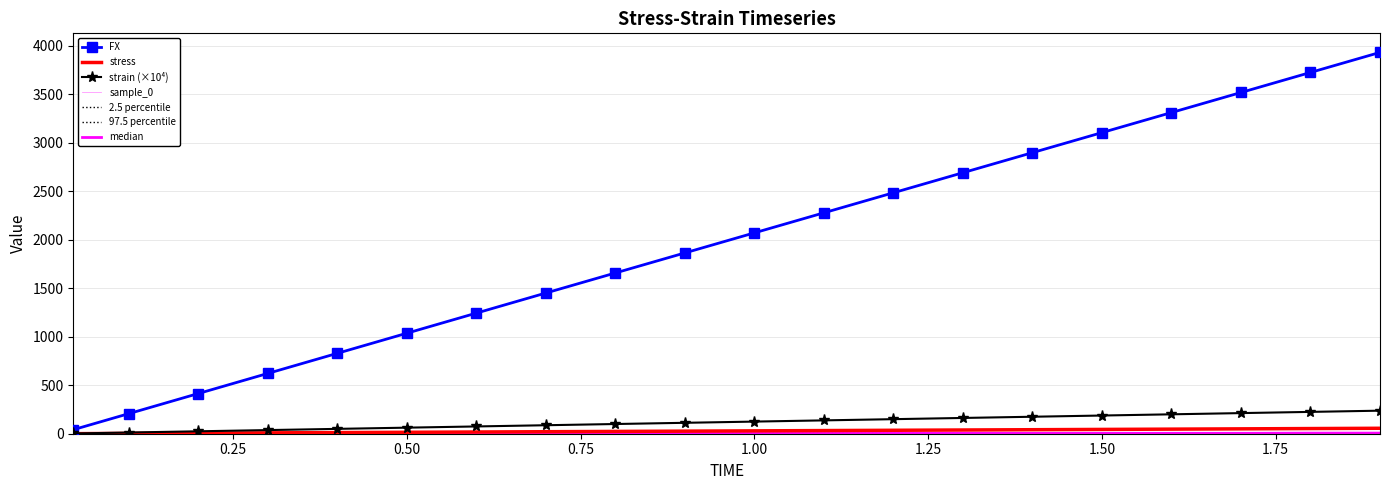

At 0.5, list the series in order from smallest to largest.

stress, strain, FX